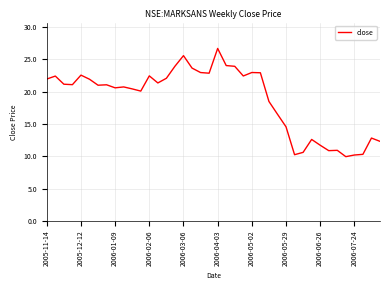

What is the difference between the maximum and minimum values?

16.7